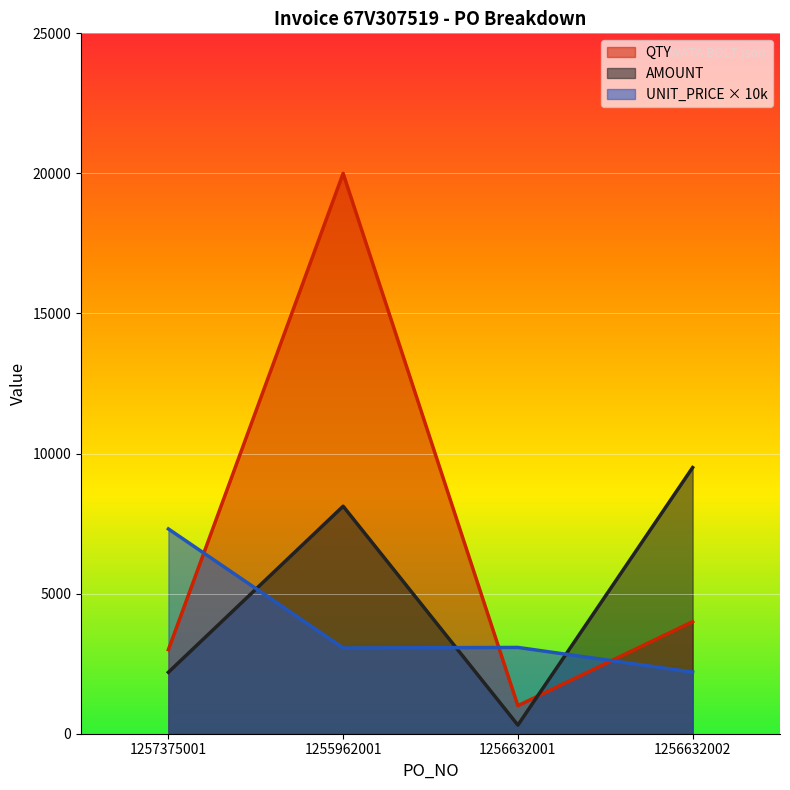

What is the difference between the AMOUNT values at 1256632002 and 1255962001?

1381